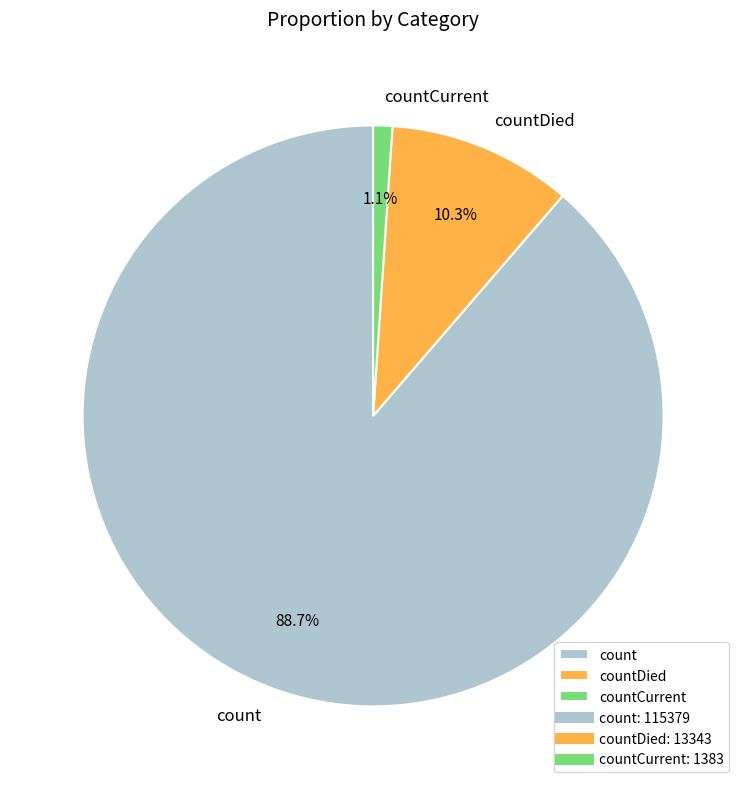

Combined, do count and countCurrent account for over 50%?

Yes